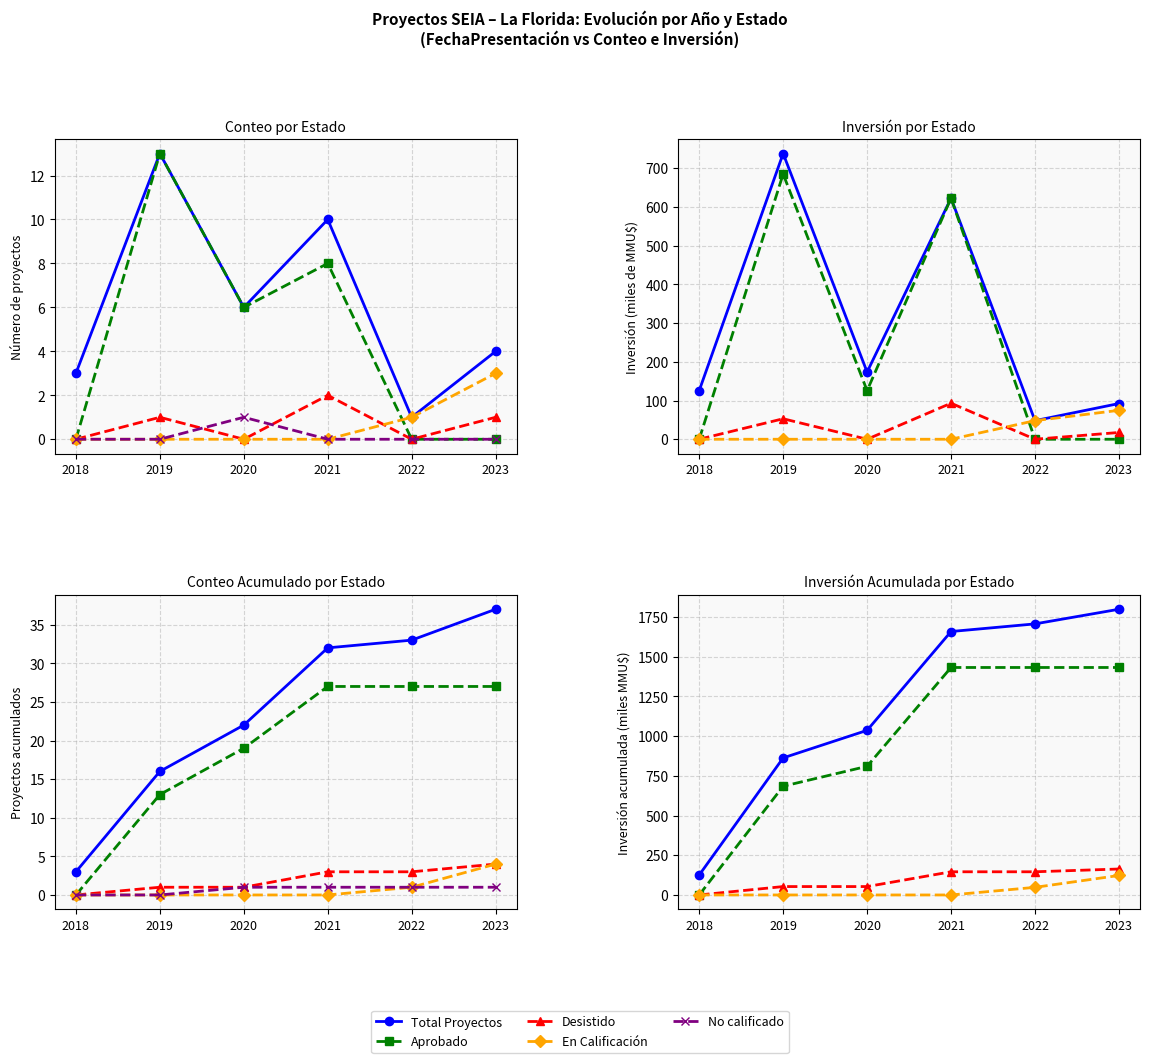

How many series are shown in this chart?

5